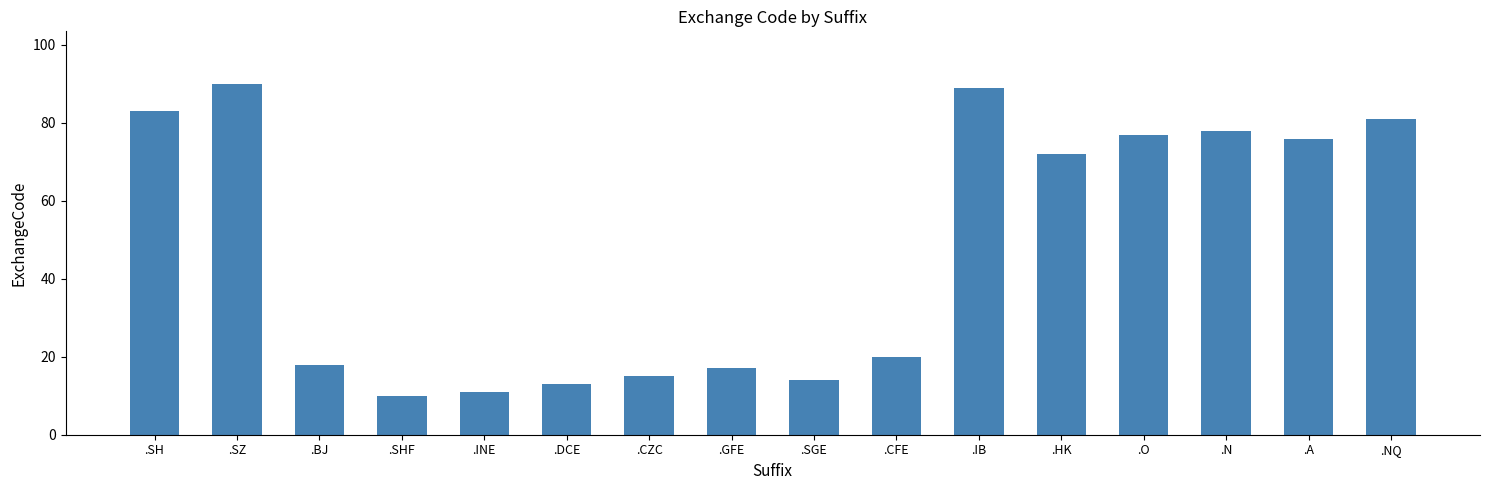

Reading right to left, extract all data points from this chart.

.NQ=81	.A=76	.N=78	.O=77	.HK=72	.IB=89	.CFE=20	.SGE=14	.GFE=17	.CZC=15	.DCE=13	.INE=11	.SHF=10	.BJ=18	.SZ=90	.SH=83